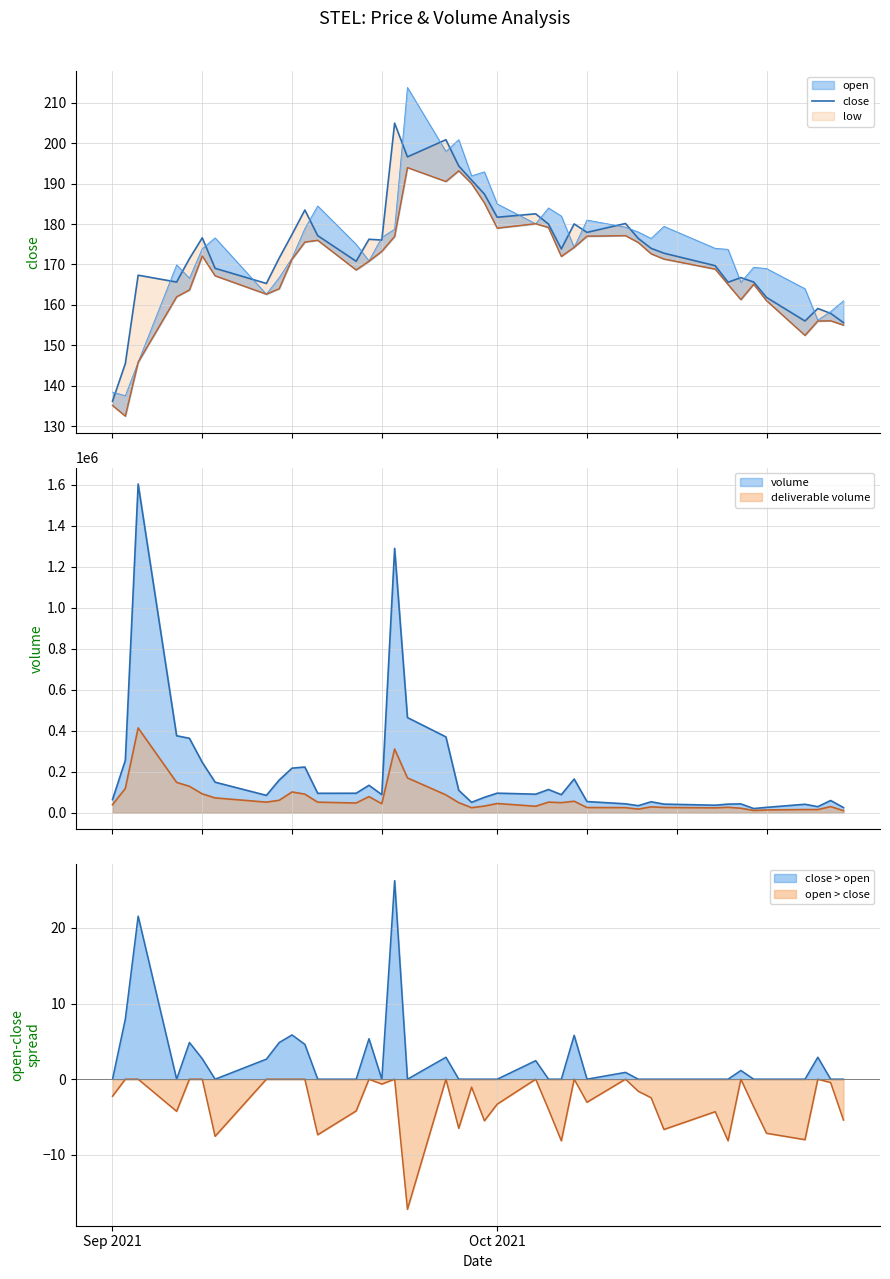

What is the difference between the maximum and second lowest values?

59.6